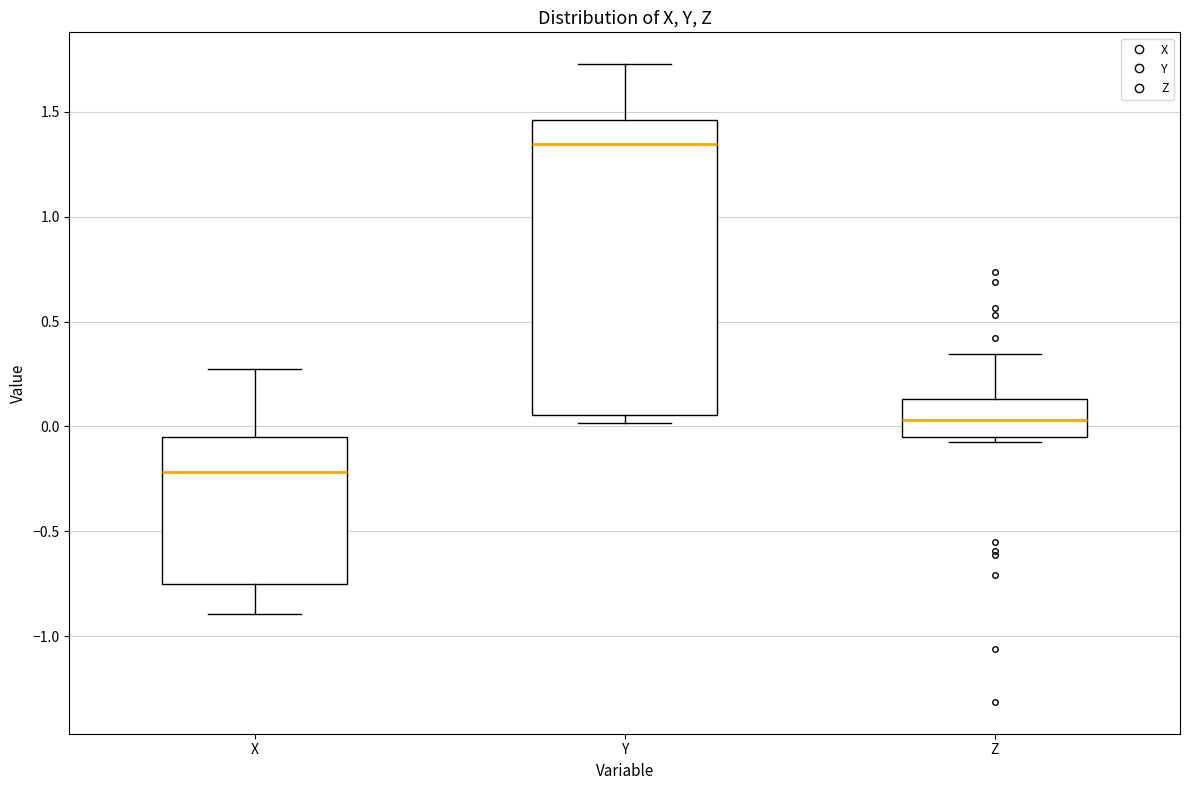

Comparing the boxes themselves (not the whiskers), which one is the tallest?

Y